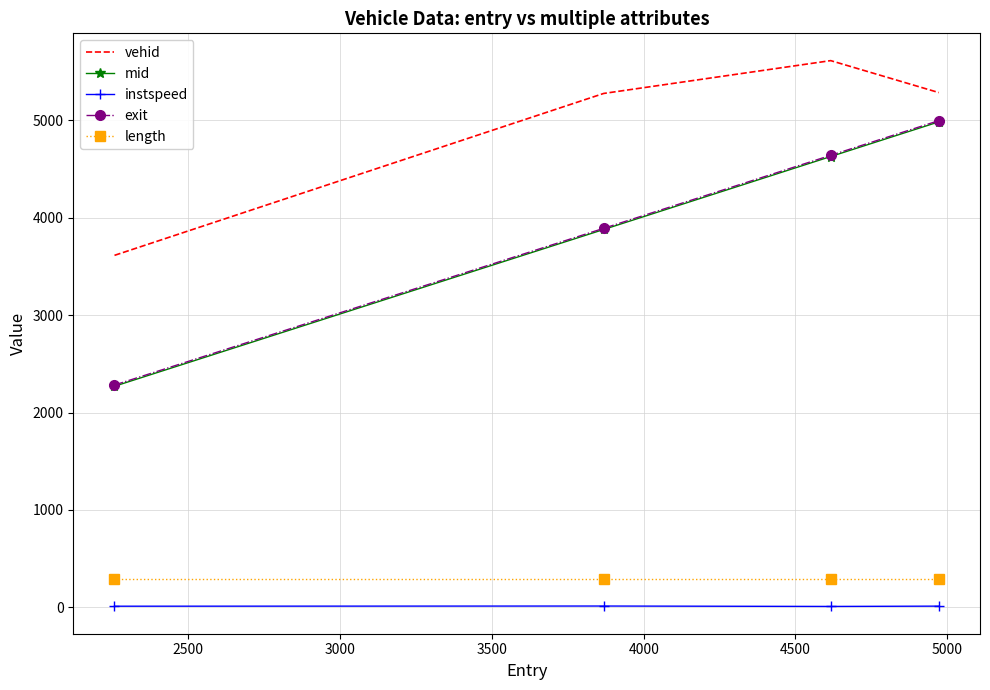

True or false: exit and length intersect in this chart.

False